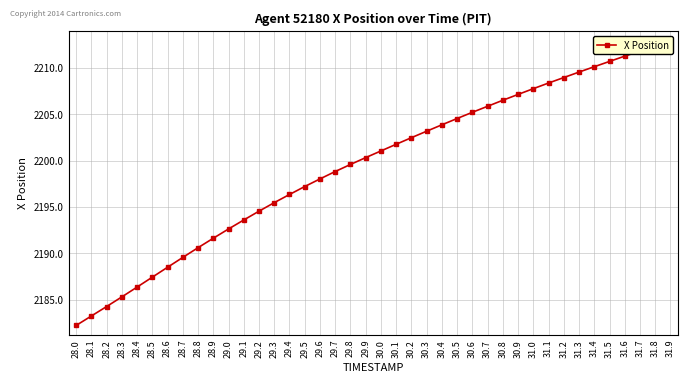

Reading right to left, list all the values displayed in this chart.

2212.9	2212.4	2211.8	2211.3	2210.7	2210.1	2209.6	2209.0	2208.4	2207.8	2207.1	2206.5	2205.9	2205.2	2204.5	2203.9	2203.2	2202.5	2201.8	2201.0	2200.3	2199.6	2198.8	2198.0	2197.2	2196.3	2195.5	2194.5	2193.6	2192.6	2191.6	2190.6	2189.6	2188.5	2187.4	2186.3	2185.3	2184.2	2183.2	2182.2